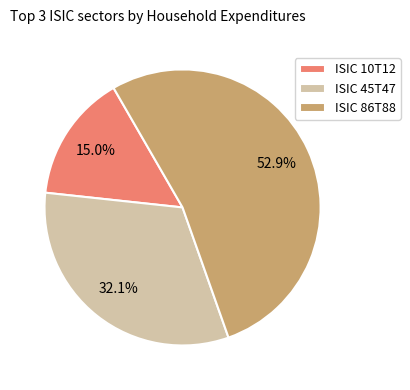

To the nearest percent, what portion does ISIC 45T47 represent?

32%